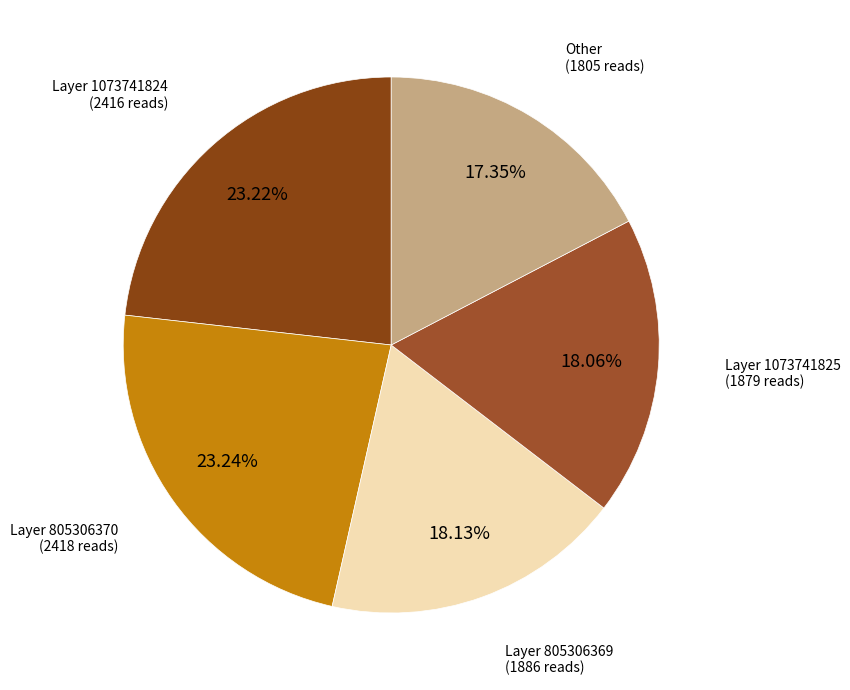

Does Other (1805 reads) account for over 50% of the chart?

No